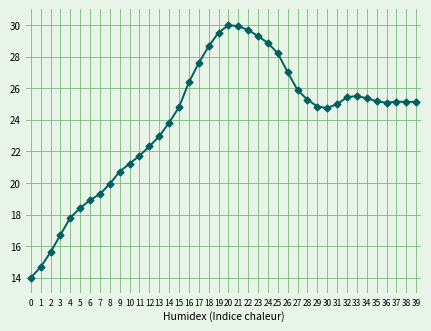

How many categories are shown in the chart?

40